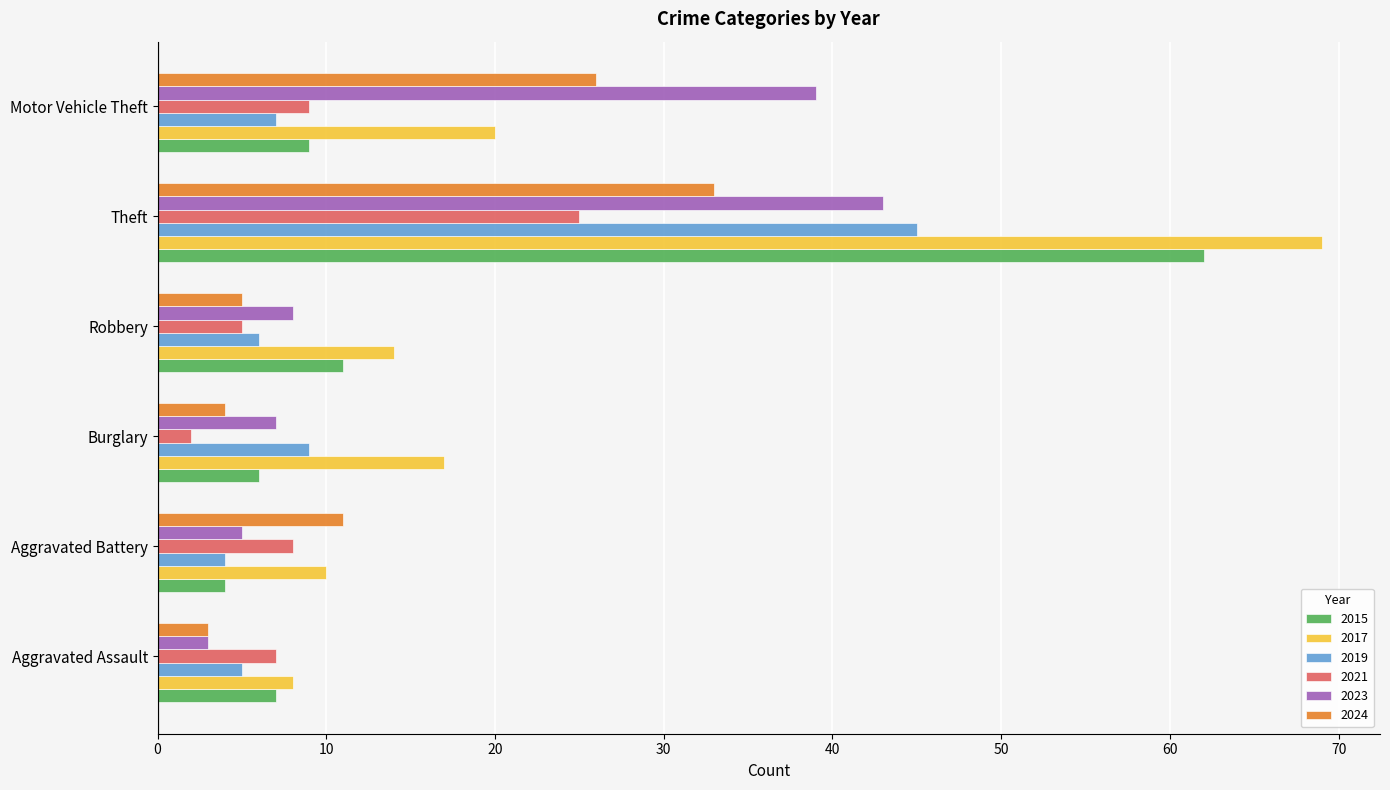

Which series has the largest range (max minus min)?

2017